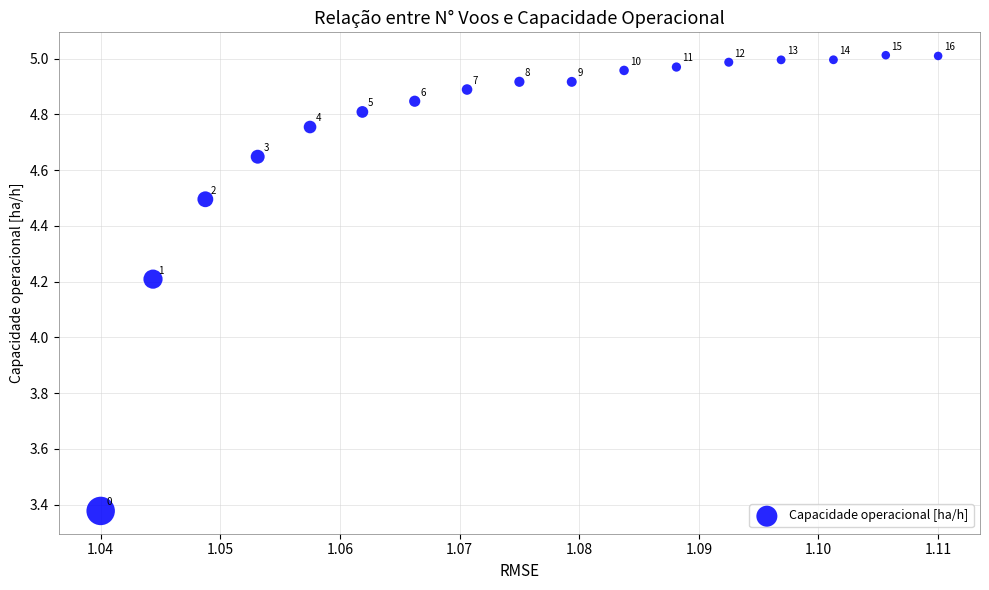

What Y value in the scatter plot is closest to 4?

4.2